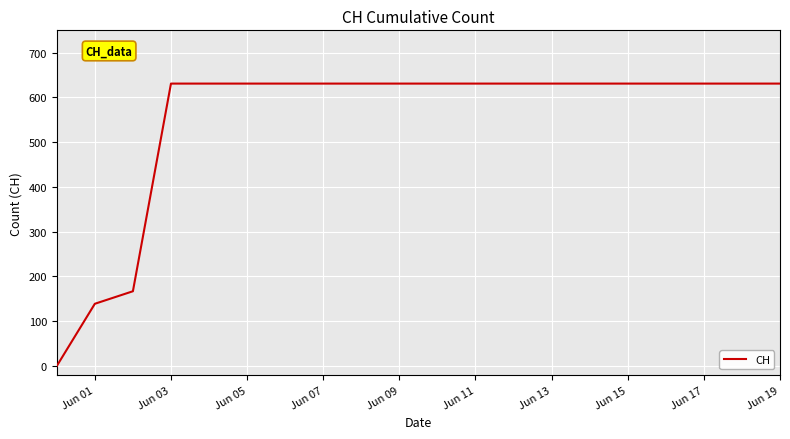

What is the average value?

552